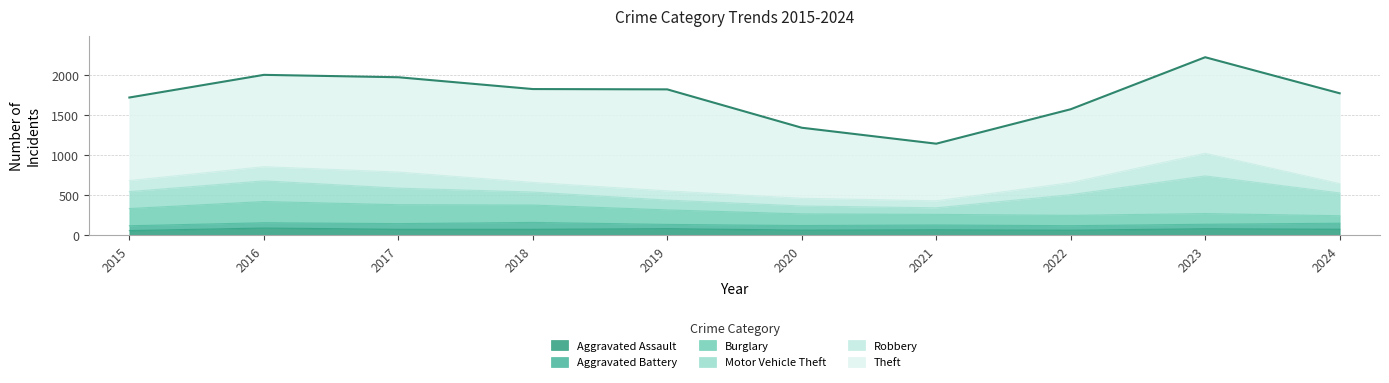

True or false: Theft and Aggravated Assault intersect in this chart.

False